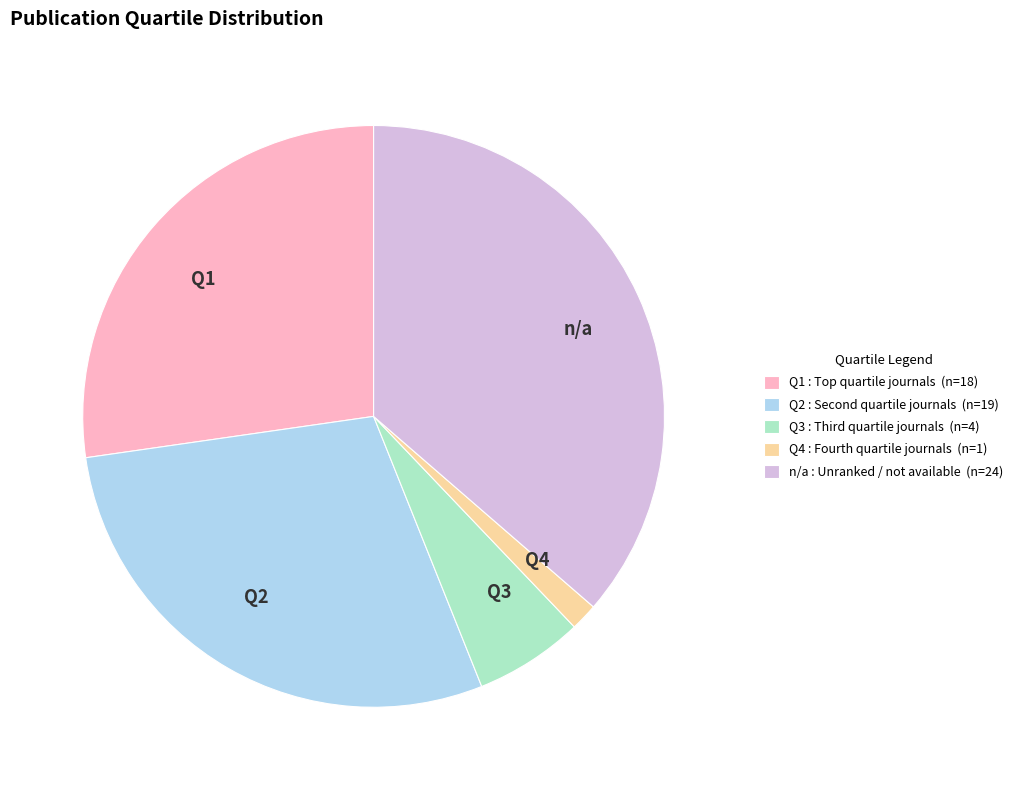

Which slice is the largest?

n/a